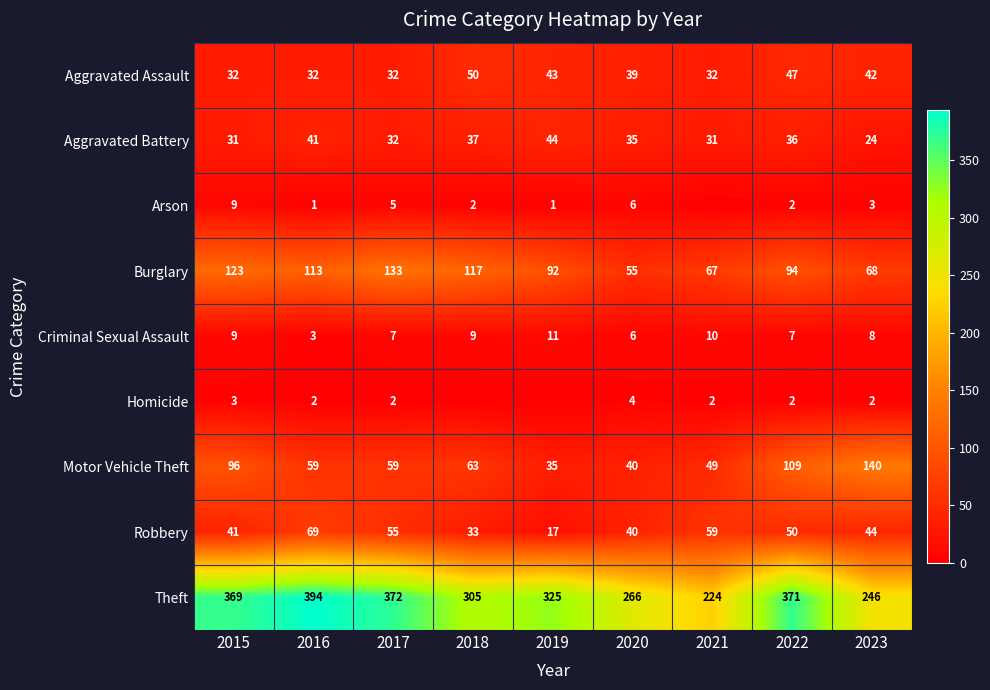

What is the difference between the second highest and second lowest values in the Motor Vehicle Theft series?

69